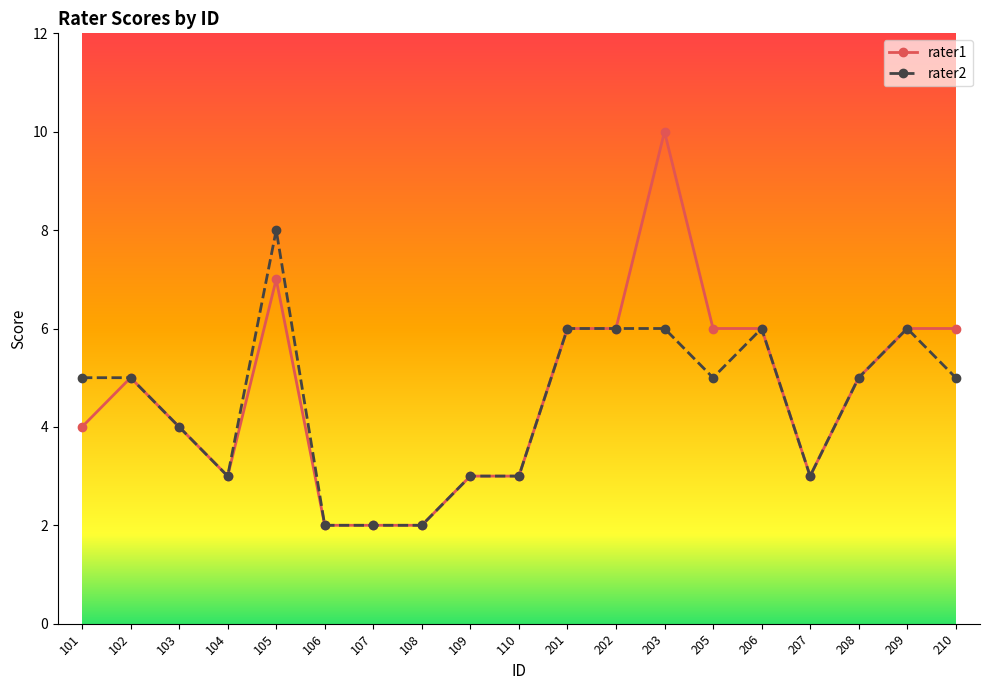

Reading left to right, what are all the values shown in this chart?

rater1: 4	5	4	3	7	2	2	2	3	3	6	6	10	6	6	3	5	6	6
rater2: 5	5	4	3	8	2	2	2	3	3	6	6	6	5	6	3	5	6	5